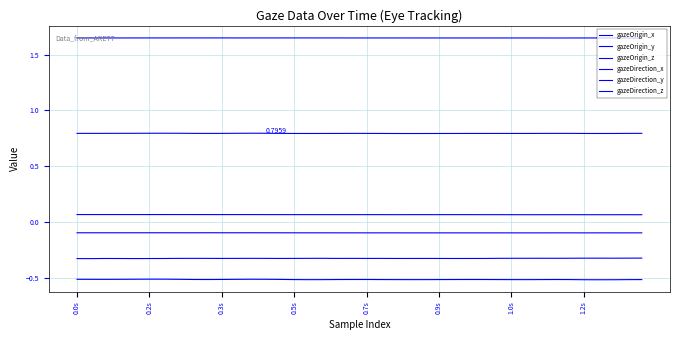

Where is the first local maximum for gazeDirection_z?

1.0s